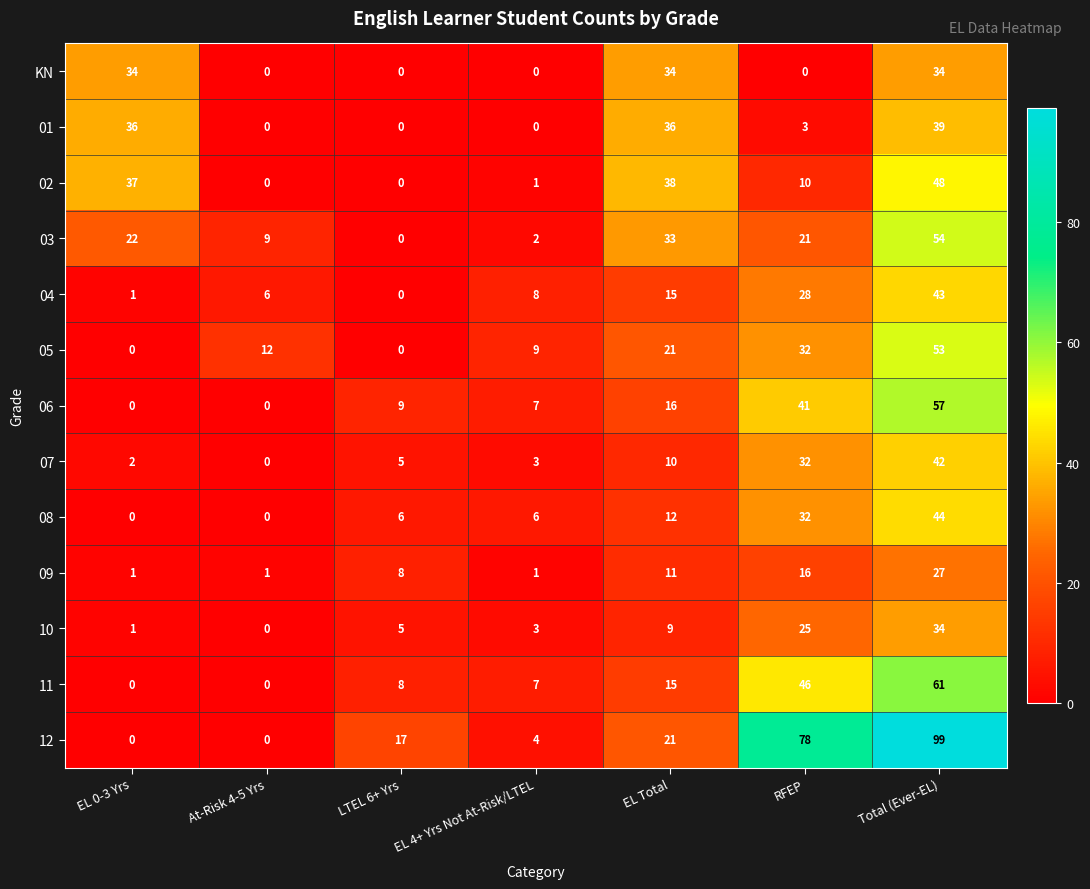

Which label corresponds to the largest value in the chart?

Total (Ever-EL)